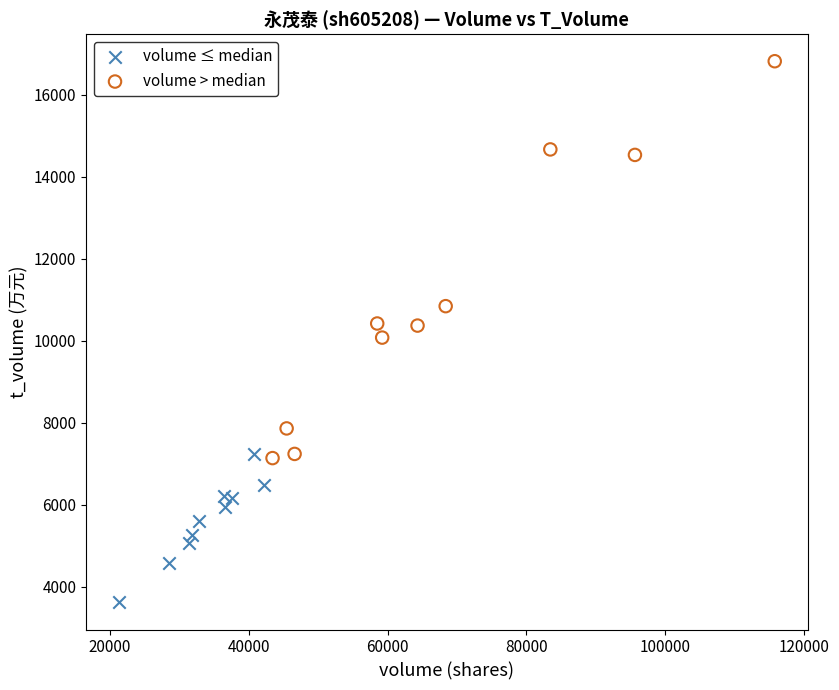

Which series reaches the maximum Y coordinate?

volume > median